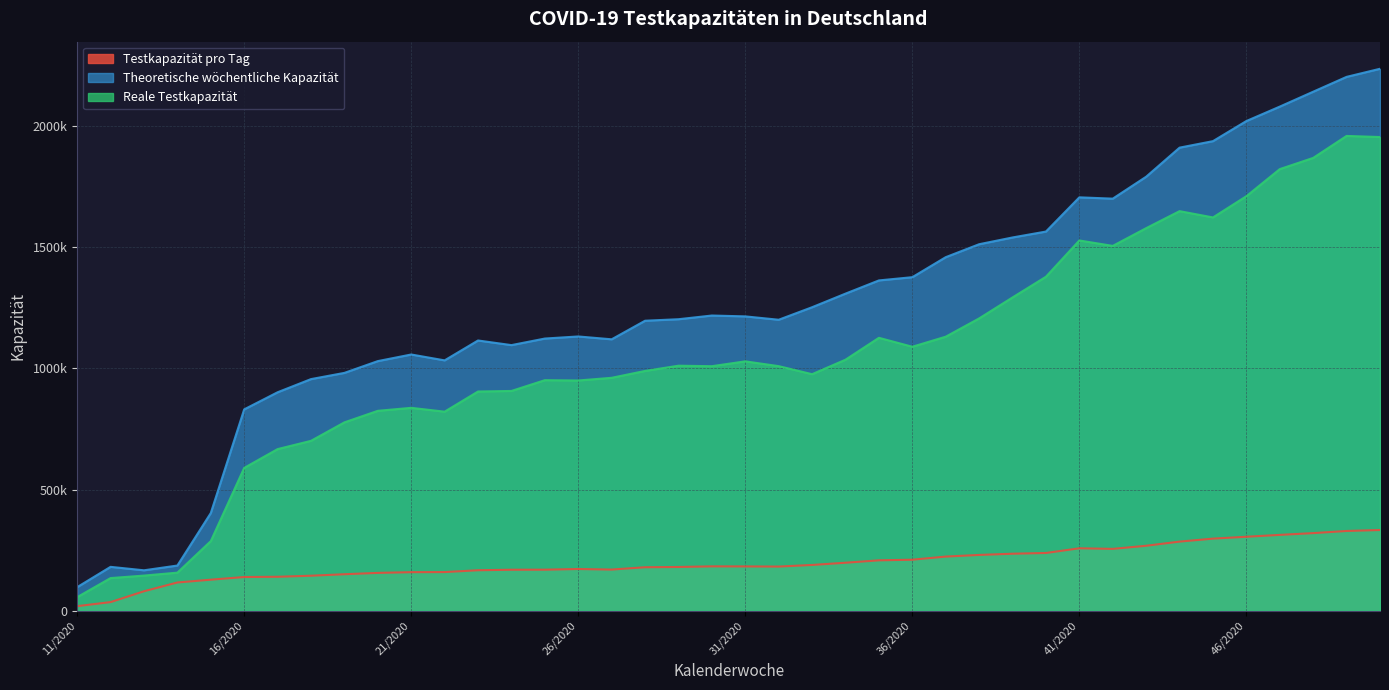

True or false: Testkapazität pro Tag and Reale Testkapazität intersect in this chart.

False